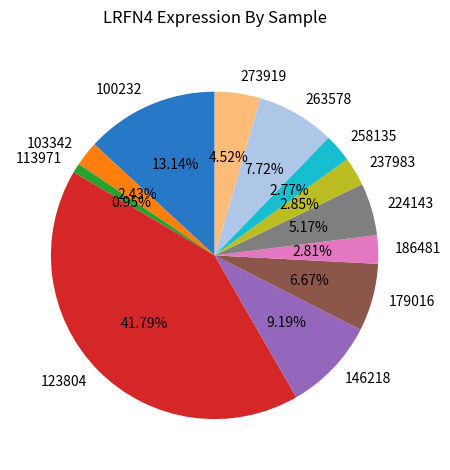

What is the ratio of the value at 100232 to the value at 263578?

1.7